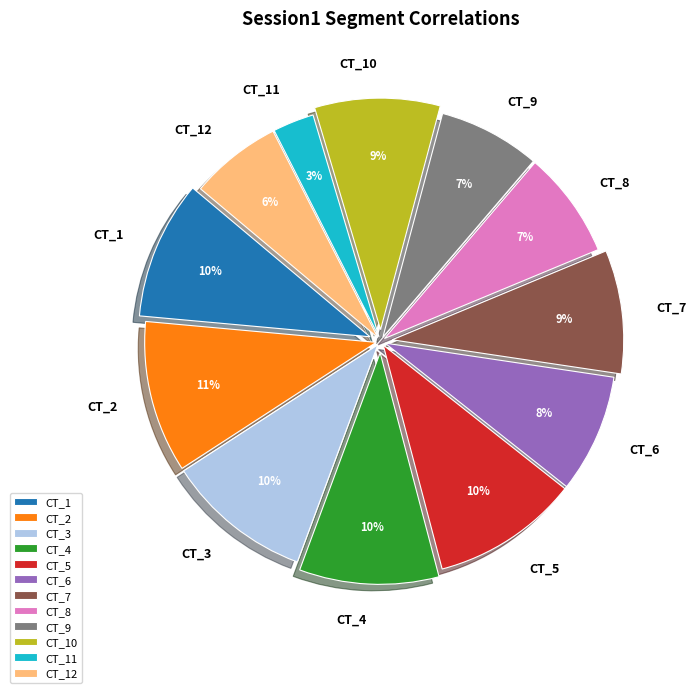

Combined, do CT_5 and CT_4 account for over 50%?

No